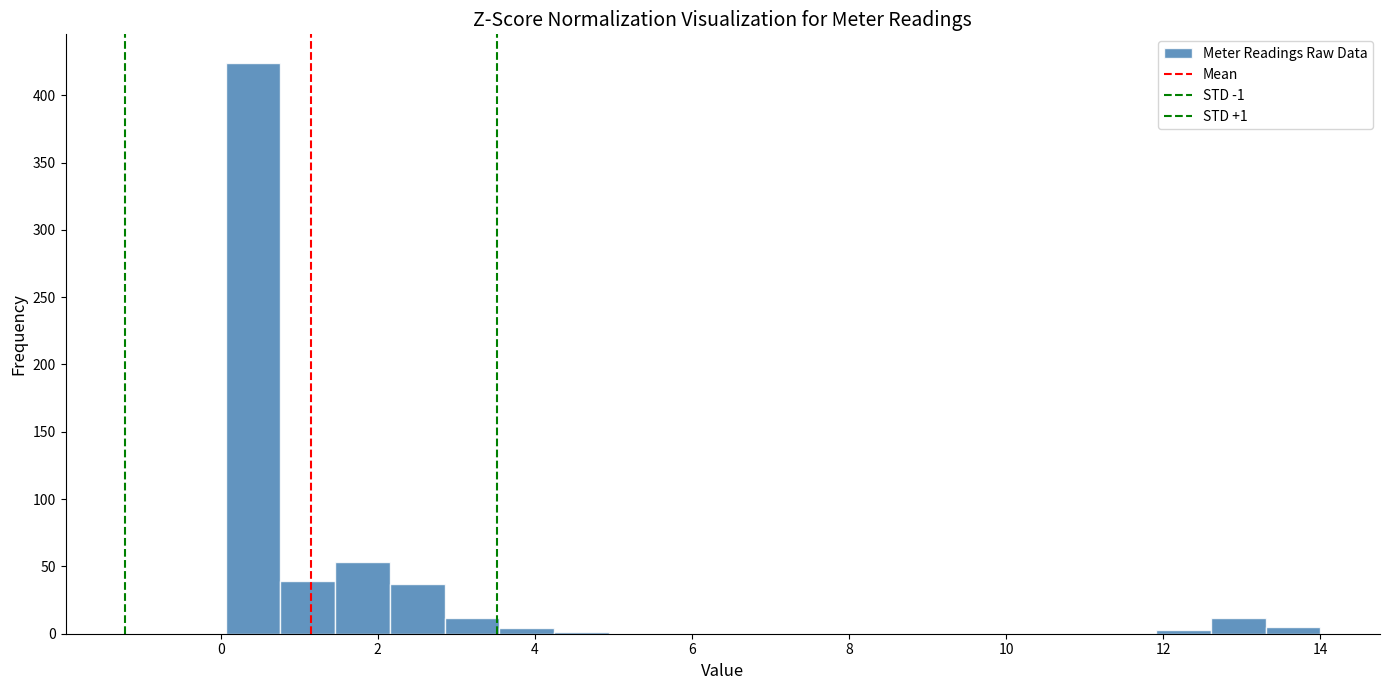

Read against the x-axis, roughly where is the centre of the tallest bar?

0.4